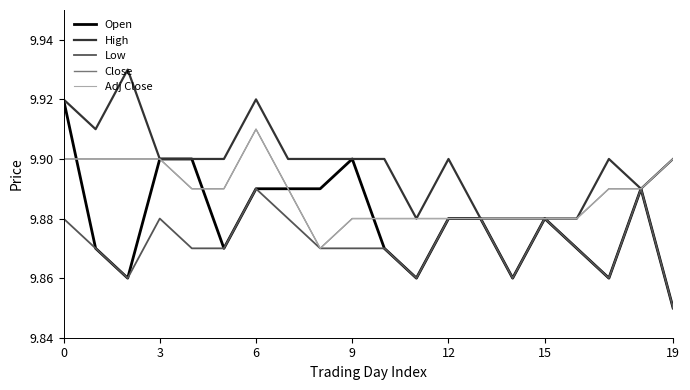

Is this an area chart (filled region under the line)?

No